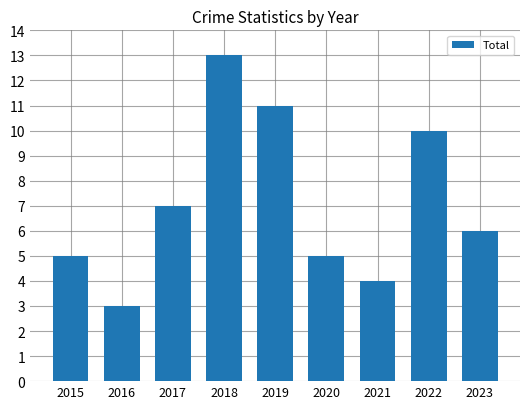

What is the value of the 2nd bar from the left?

3